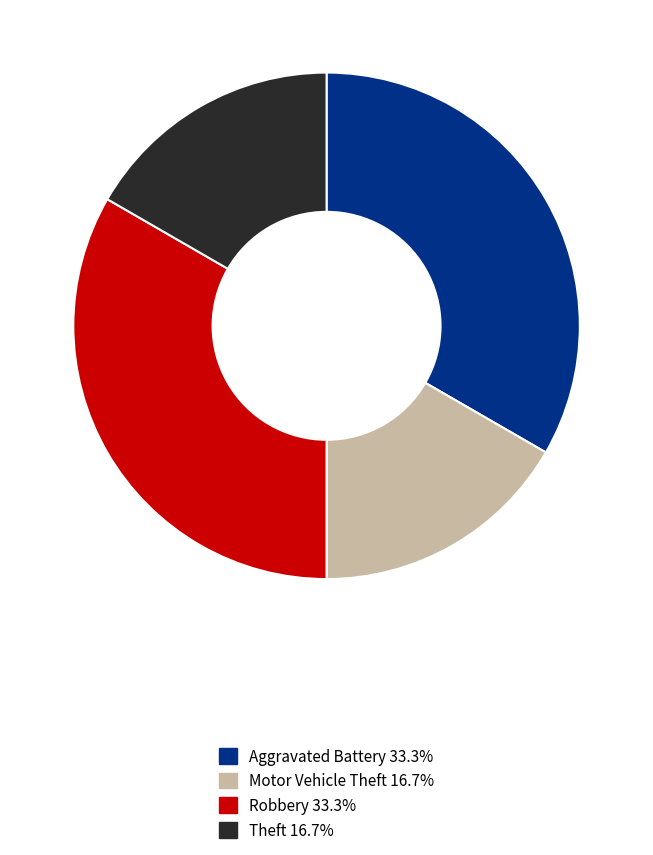

Is it true that Motor Vehicle Theft is 17% of the pie?

True